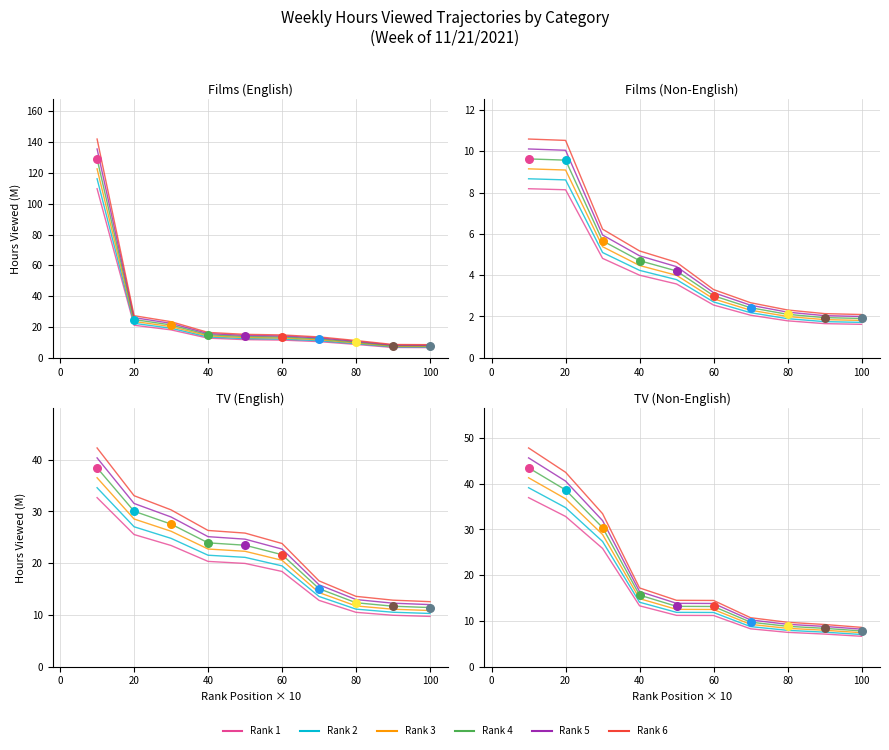

What is the total value across all series at 100?

45.6